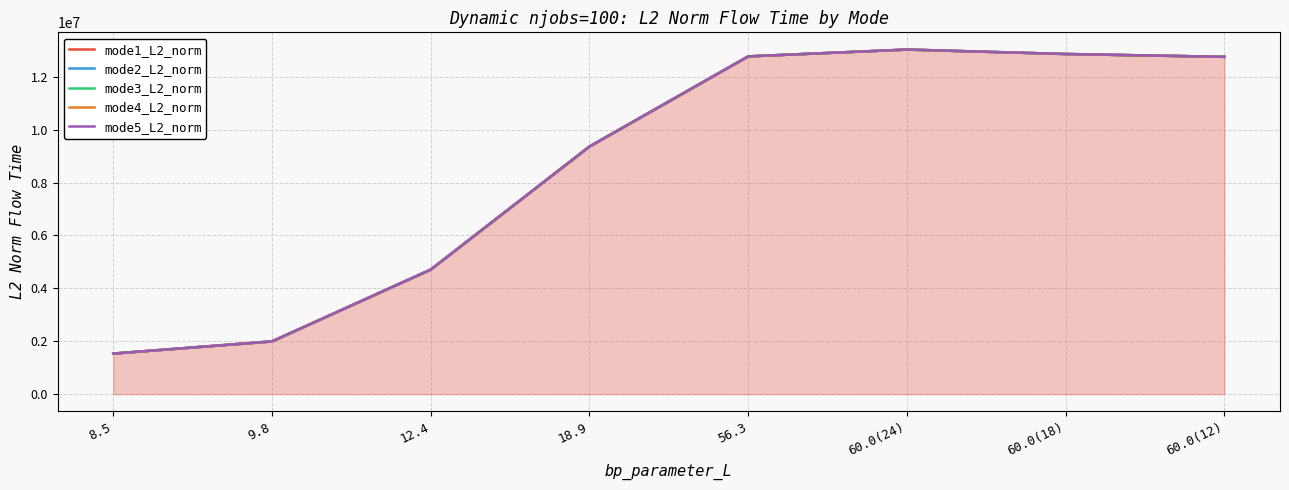

In mode5_L2_norm, how many points are higher than both neighbors (excluding endpoints)?

1